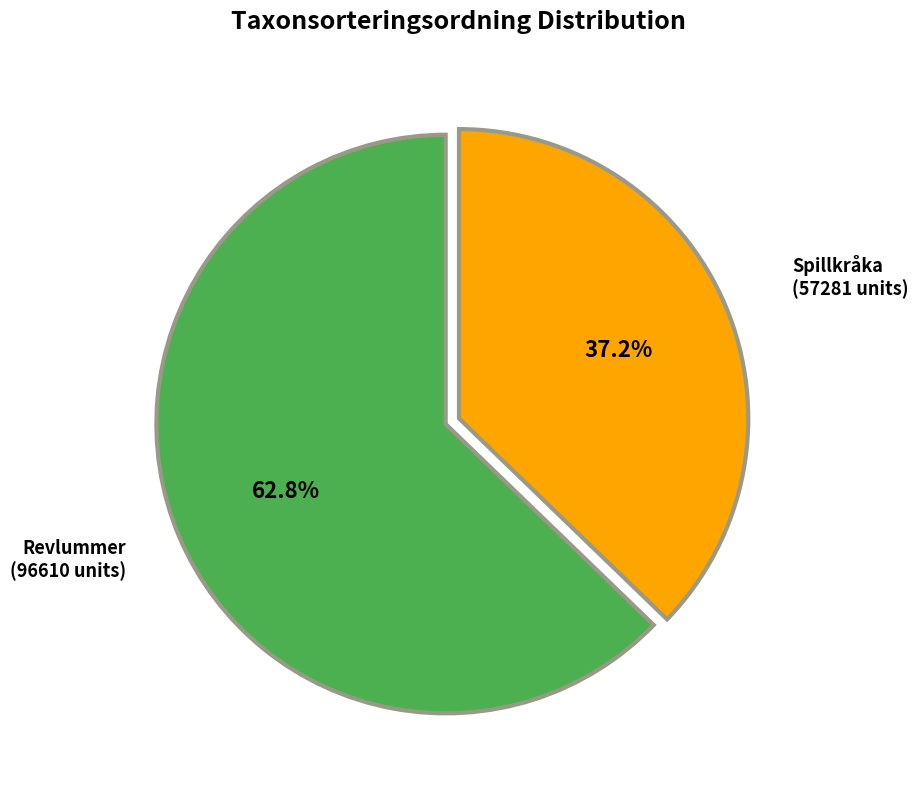

Is there any slice that represents more than half of the pie?

Yes